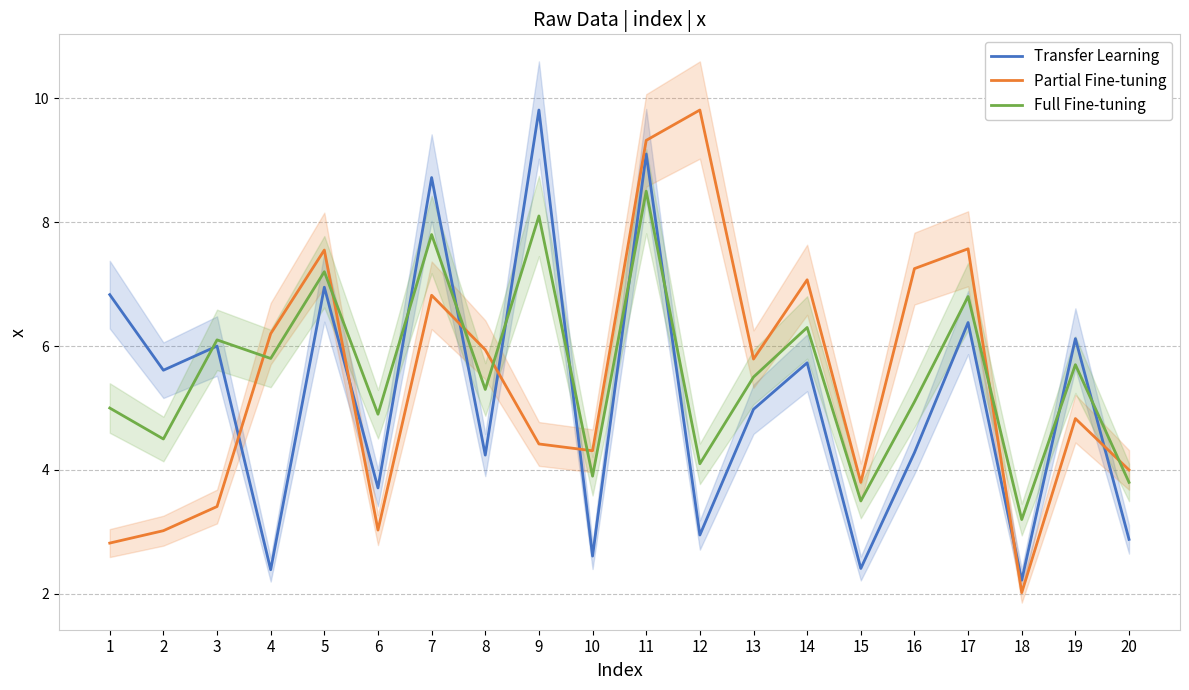

At which label does Partial Fine-tuning first exceed 5?

4